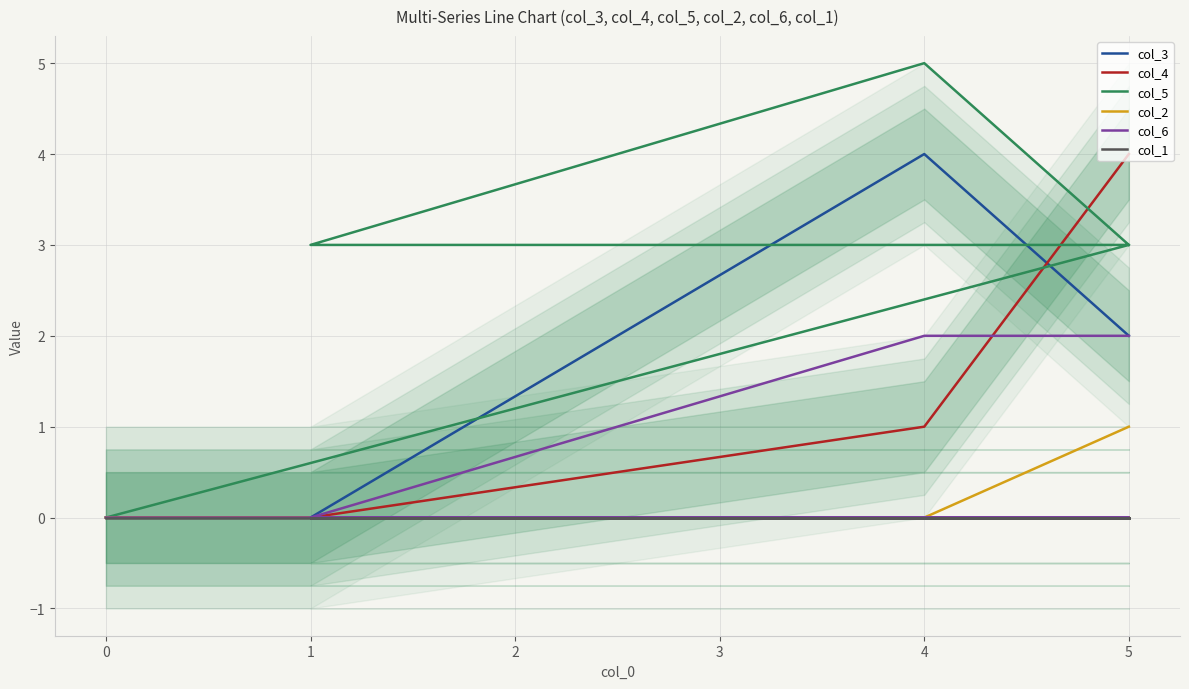

Reading left to right, extract all data points from this chart.

col_3: 0	0	0	4	2
col_4: 0	0	0	1	4
col_5: 0	3	3	5	3
col_2: 0	0	0	0	1
col_6: 0	0	0	2	2
col_1: 0	0	0	0	0